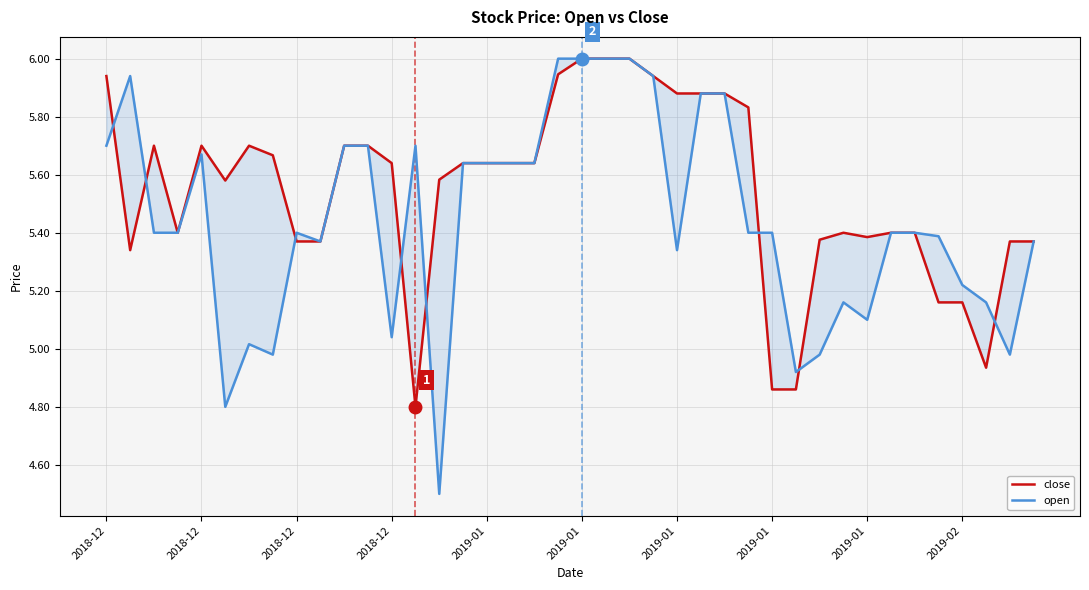

Is this an area chart (filled region under the line)?

No